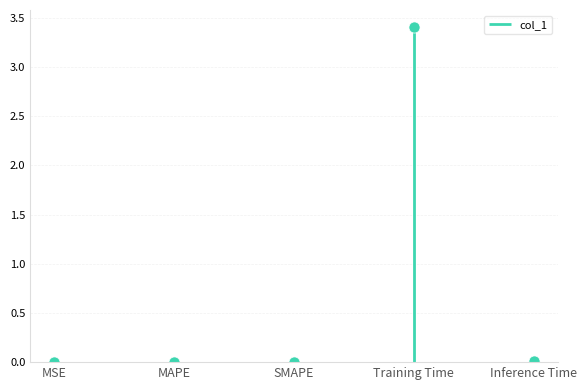

Which label corresponds to the smallest value in the chart?

MSE